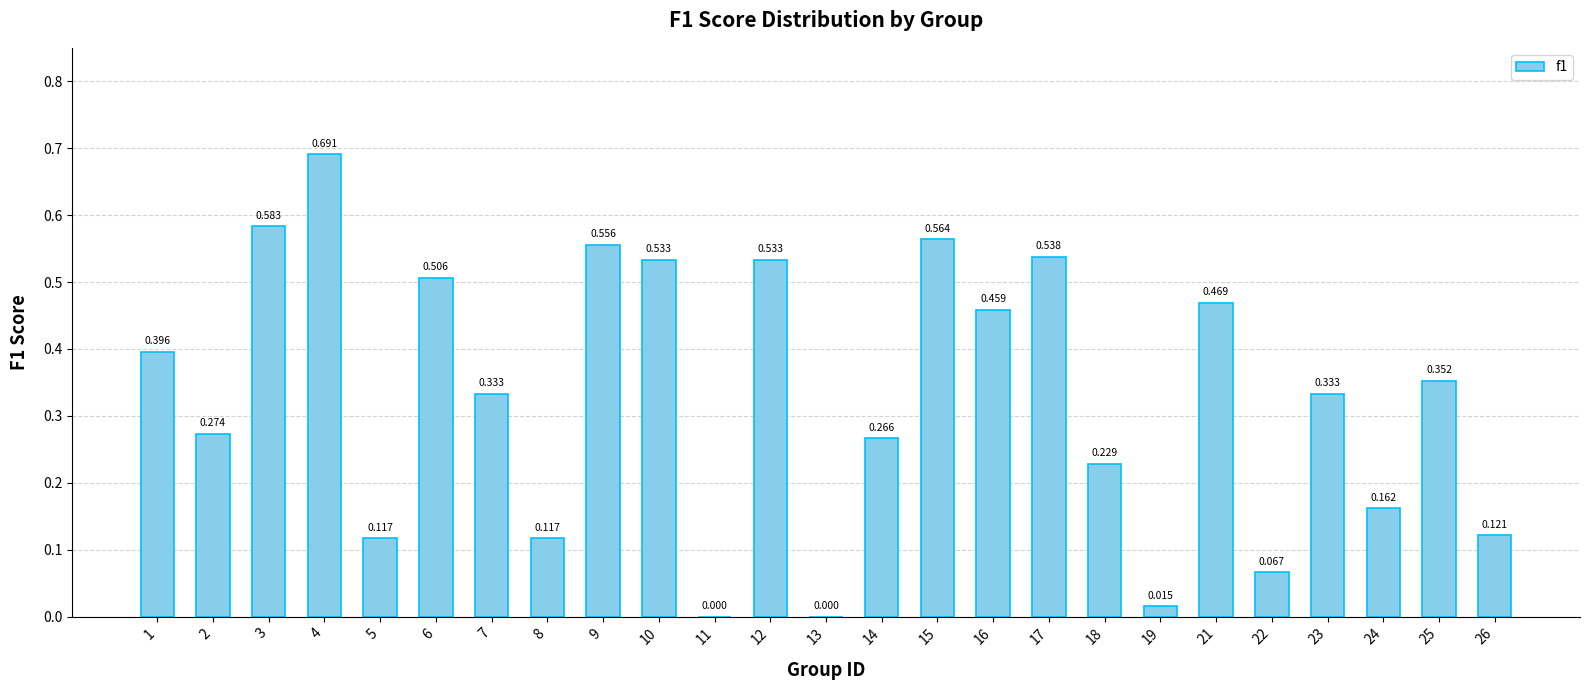

How many distinct data groups are displayed?

1